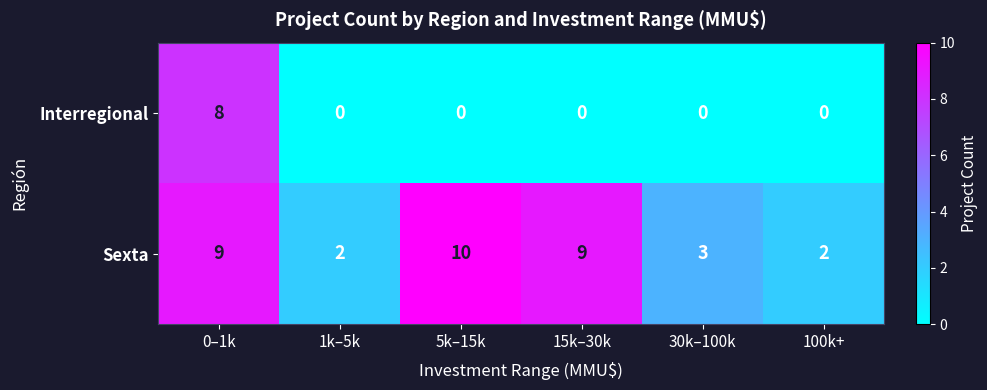

At which category does the chart reach its peak across all series?

5k–15k